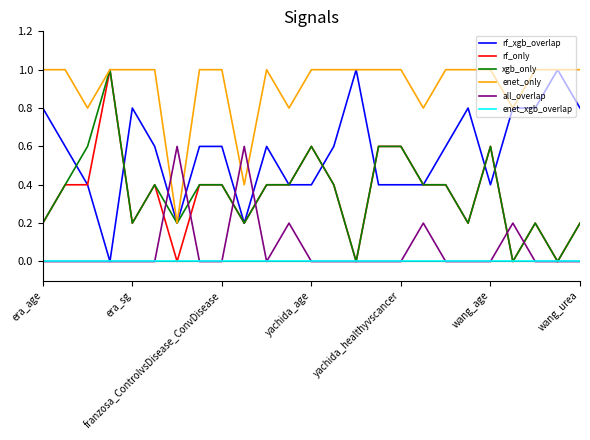

What is the maximum value for enet_only?

1.0